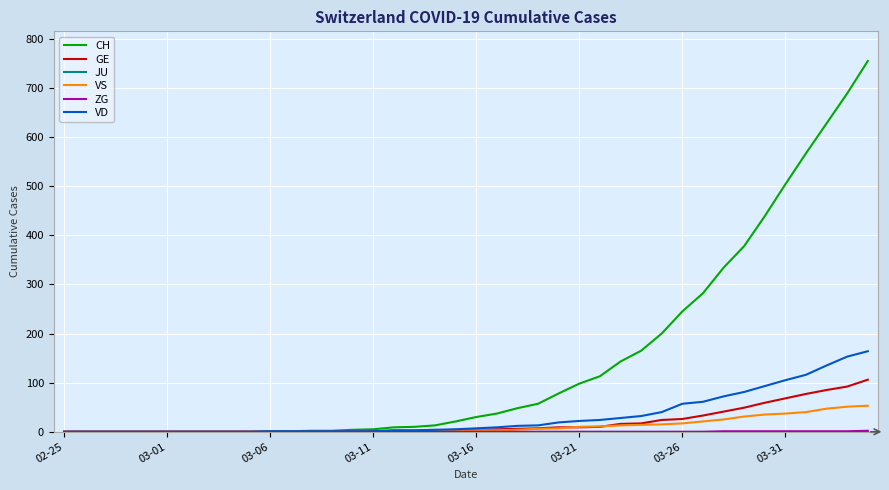

Which series has the largest total across all categories?

CH